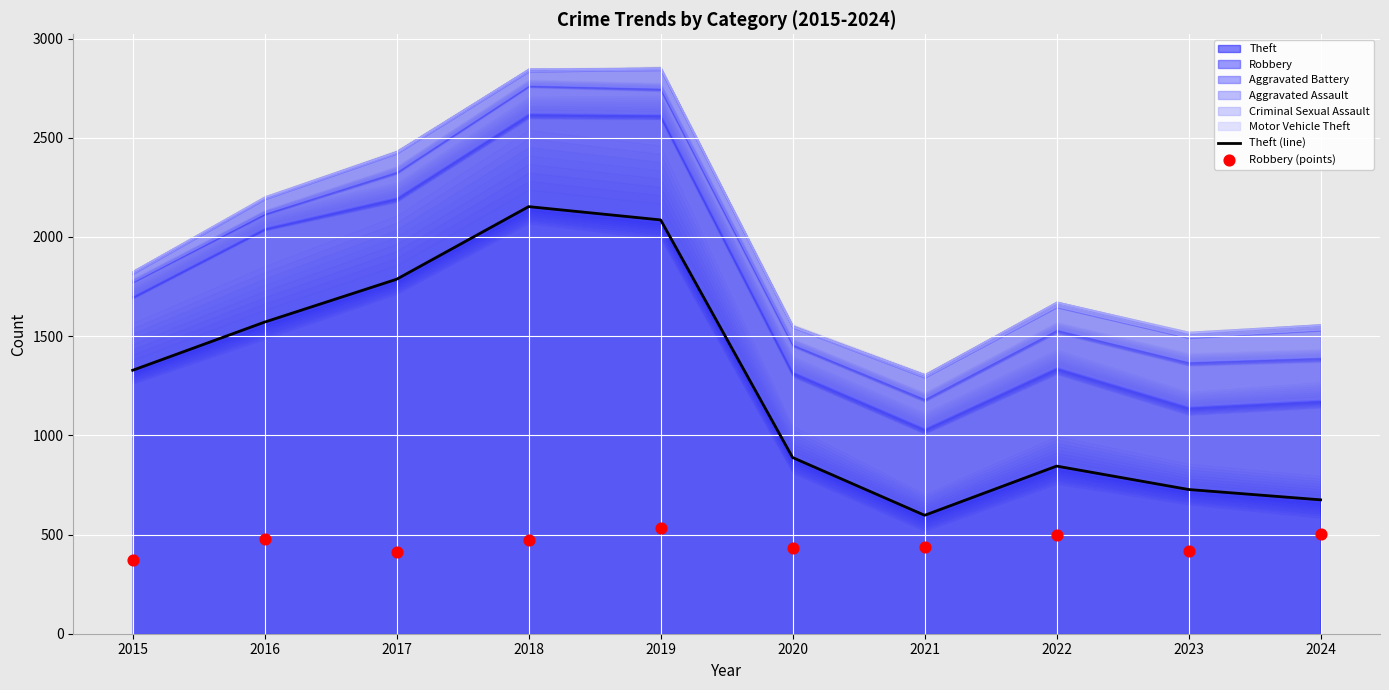

At how many categories does at least one series exceed 1602?

3